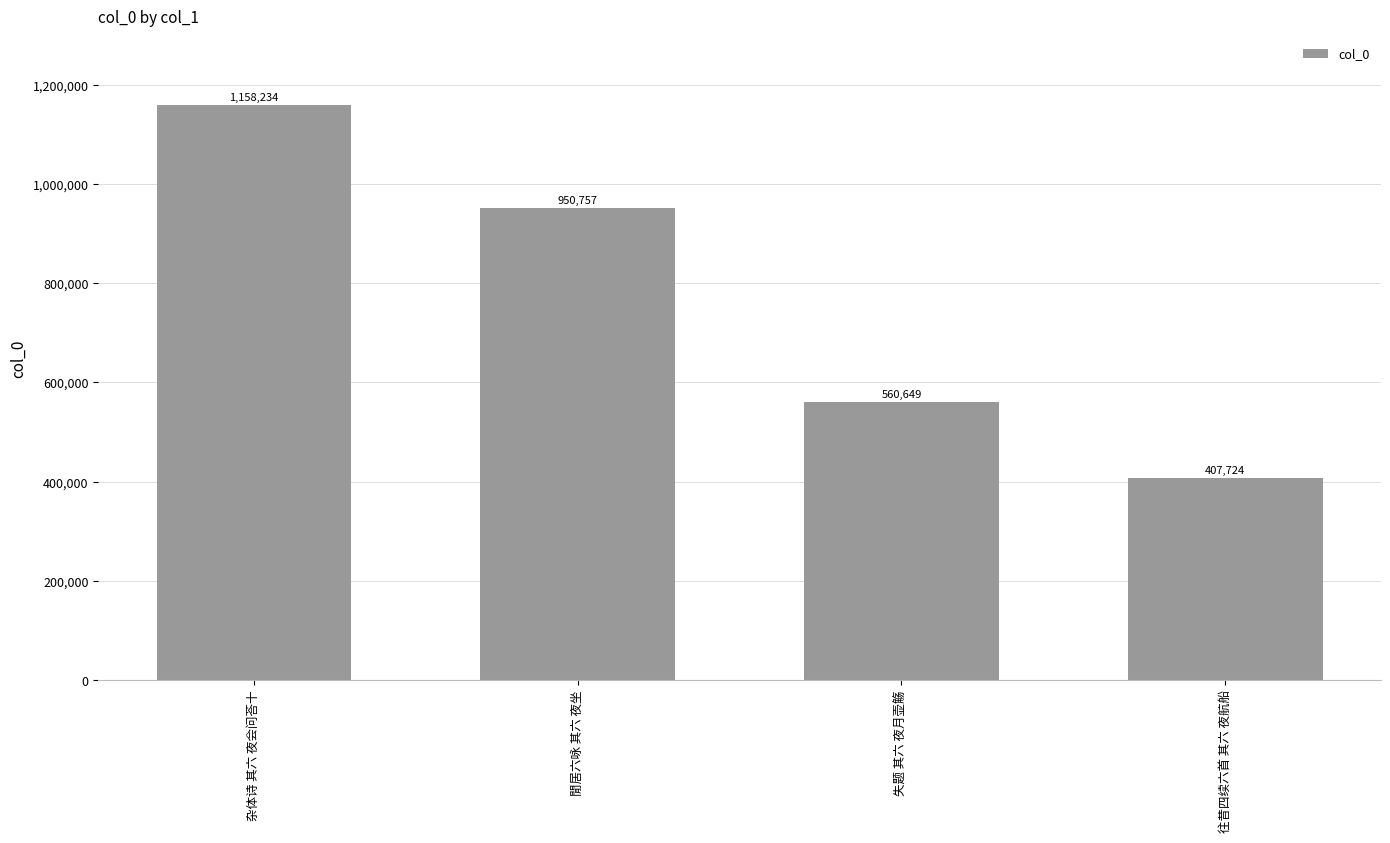

Does the chart contain stacked bars?

No